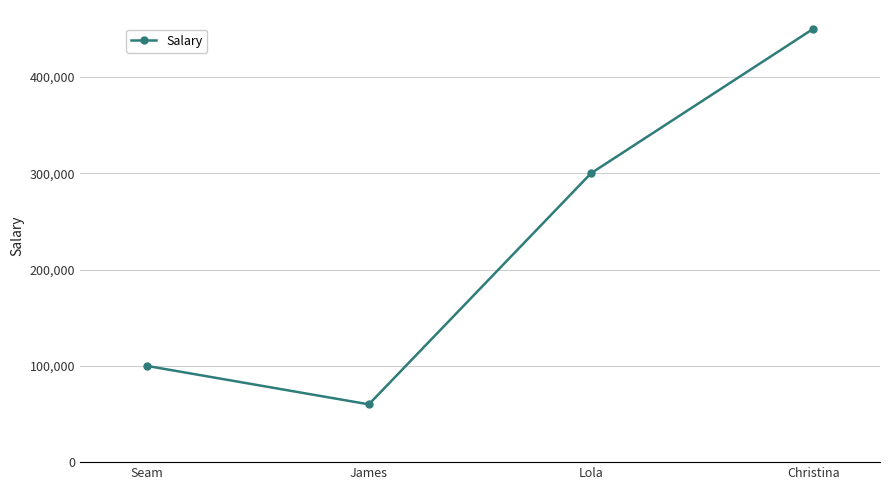

At which category does the chart reach its peak across all series?

Christina